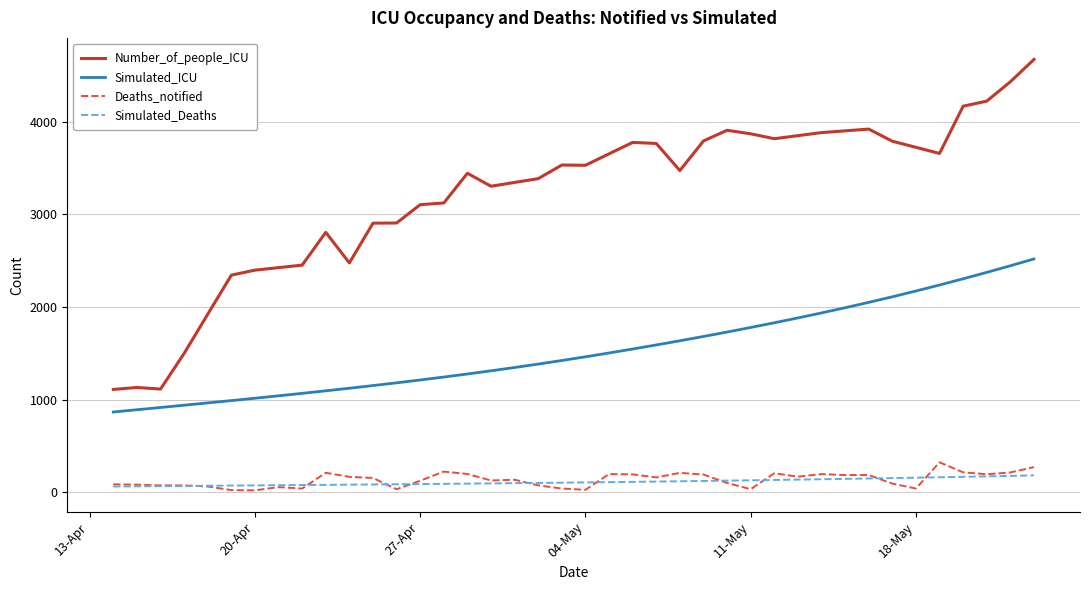

What is the average value of the Simulated_Deaths series?

111.8